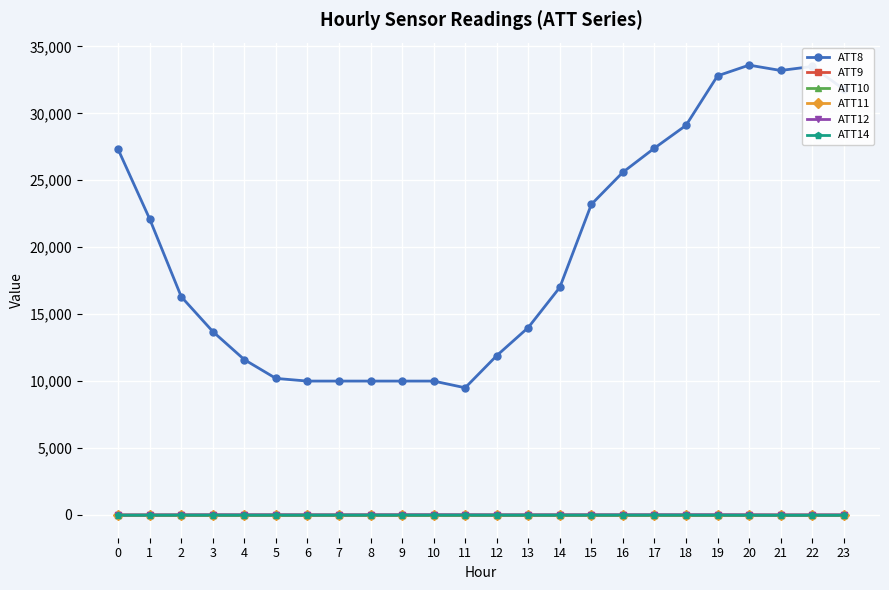

What is the maximum value for ATT8?

33600.0